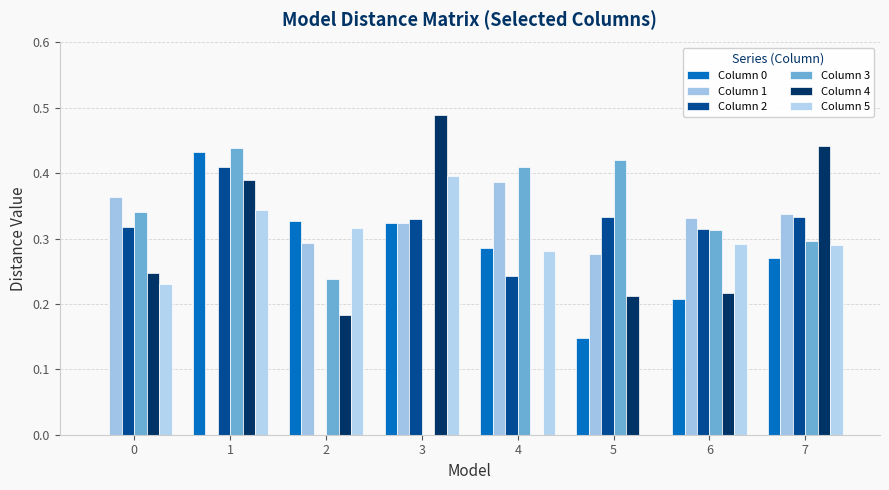

What is the total value across all series at 1?

2.0